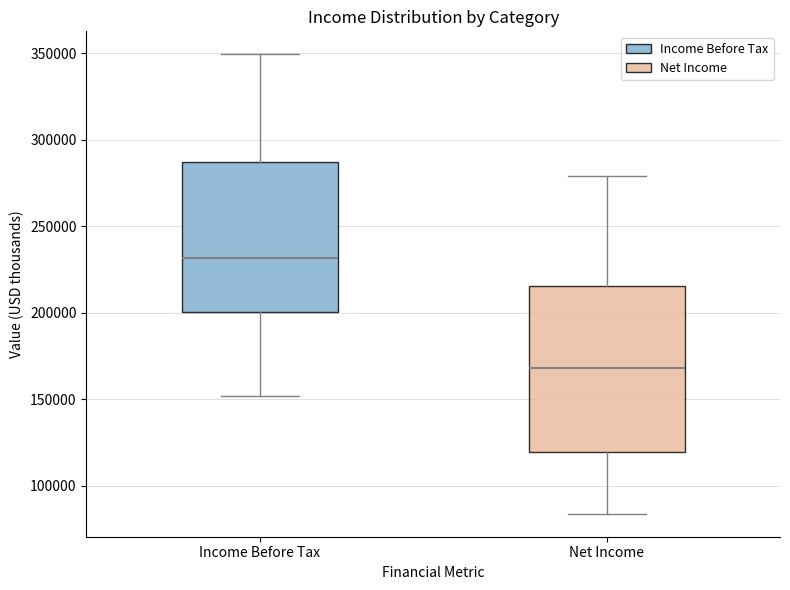

Reading left to right, transcribe this box plot: for each box, give where its median line is, the range the box spans, and where its two whiskers end, as read against the y-axis. The values are not printed on the chart, so give them approximately, as read against the axis.

Income Before Tax: median 230000, box 200000 to 285000, whiskers 150000 to 350000
Net Income: median 170000, box 120000 to 215000, whiskers 85000 to 280000